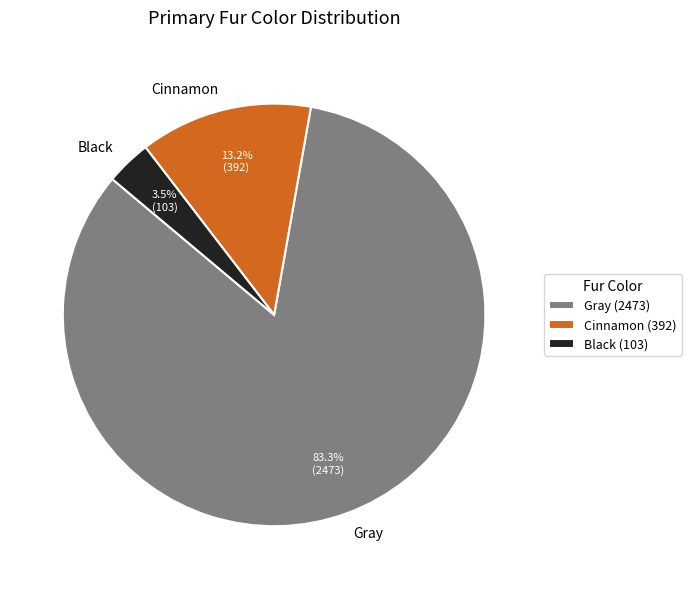

Does Gray account for over 50% of the chart?

Yes